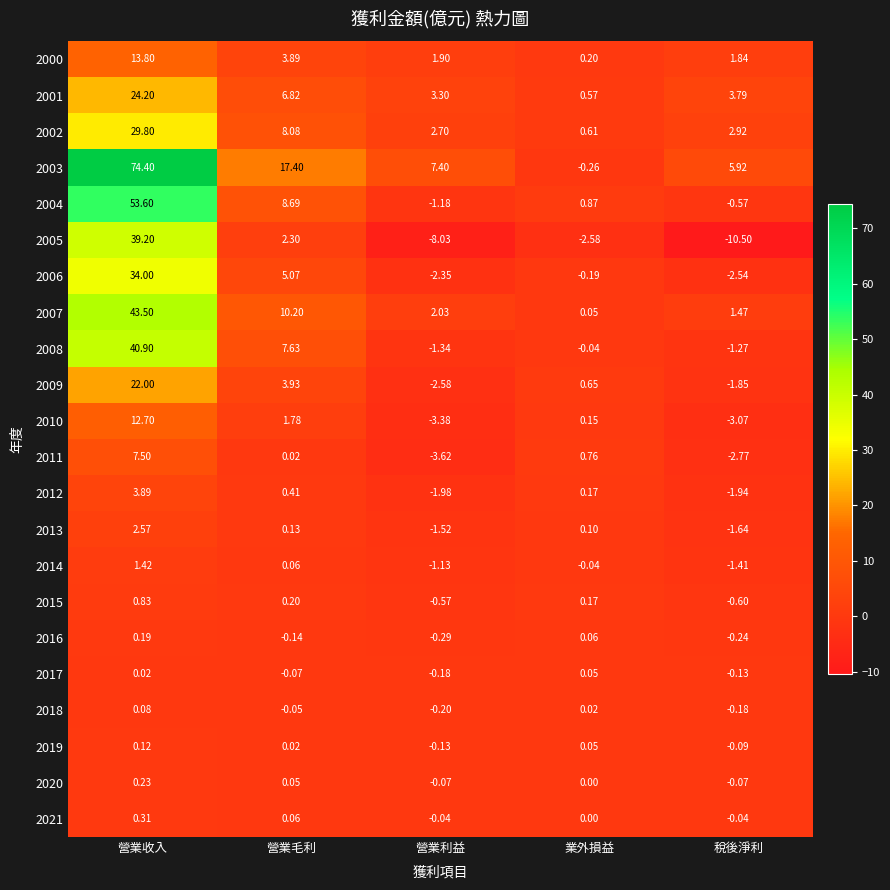

Which series has the largest total across all categories?

2003